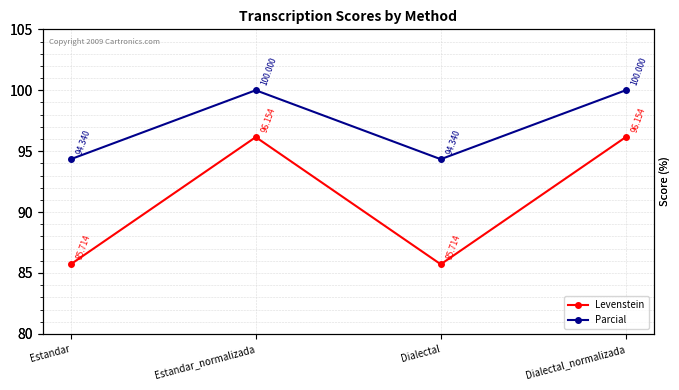

How many lines are shown in the chart?

2